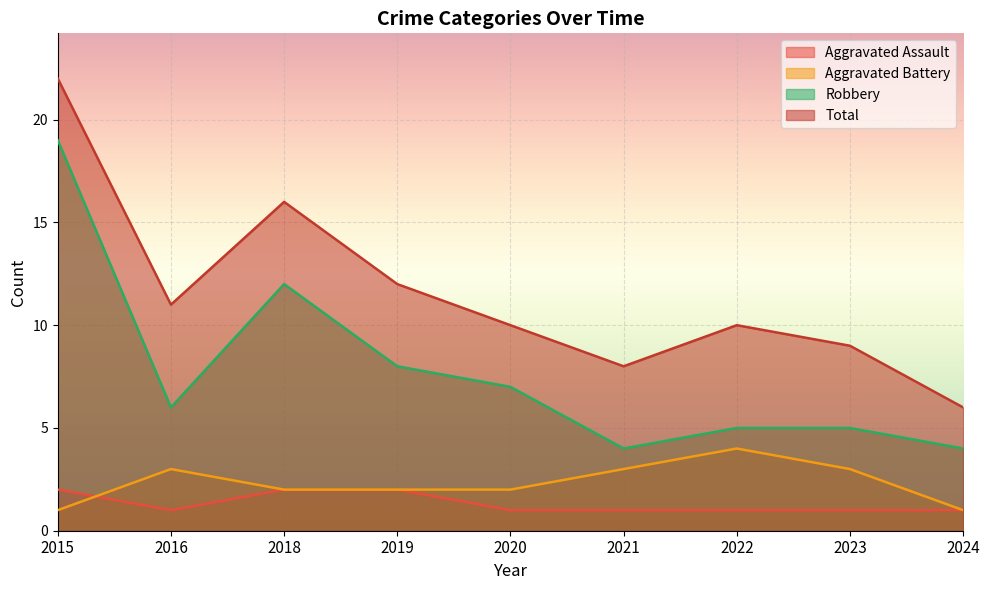

Which series has the widest spread of values?

Total